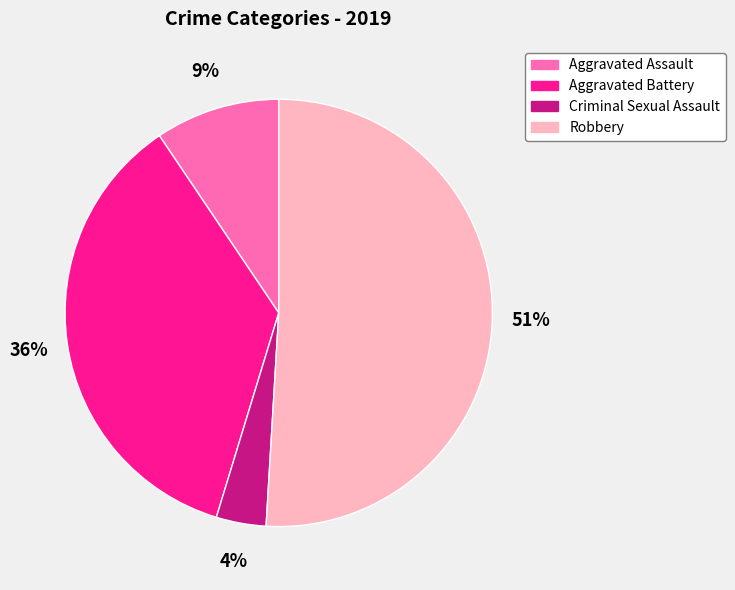

True or false: Aggravated Assault accounts for 9% of the total.

True